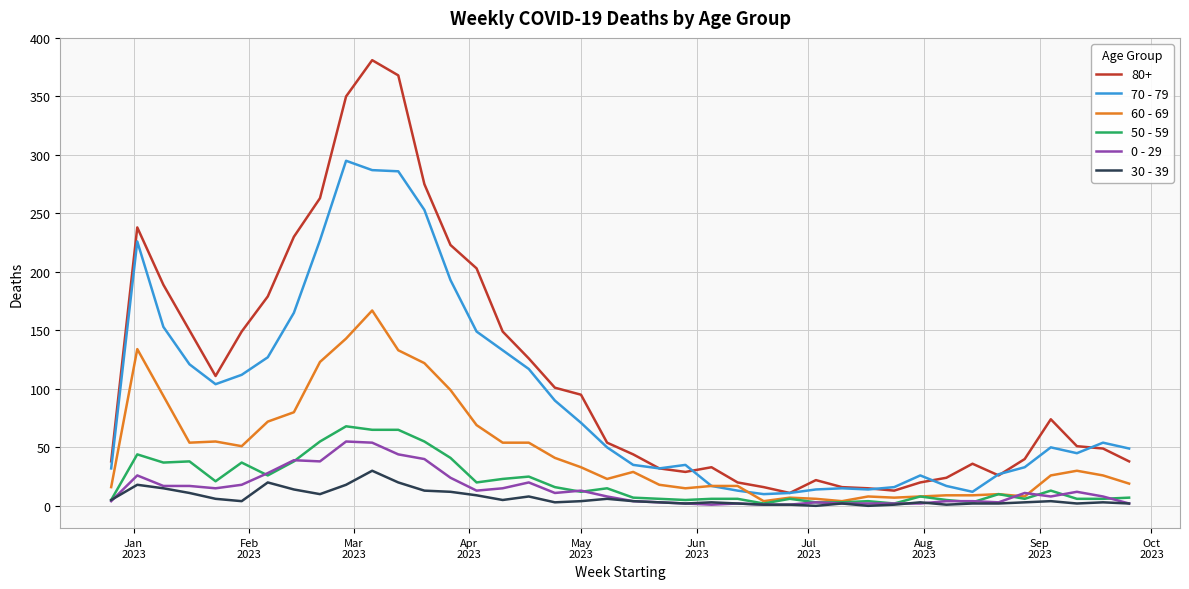

Which series has the largest range (max minus min)?

80+